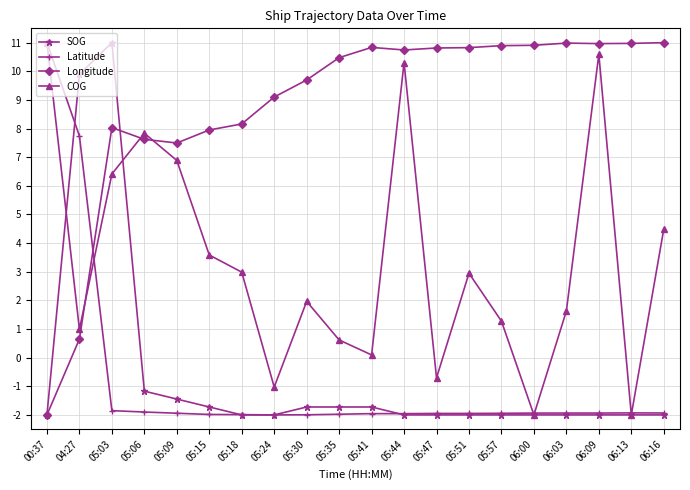

At which label does SOG reach its peak?

05:03